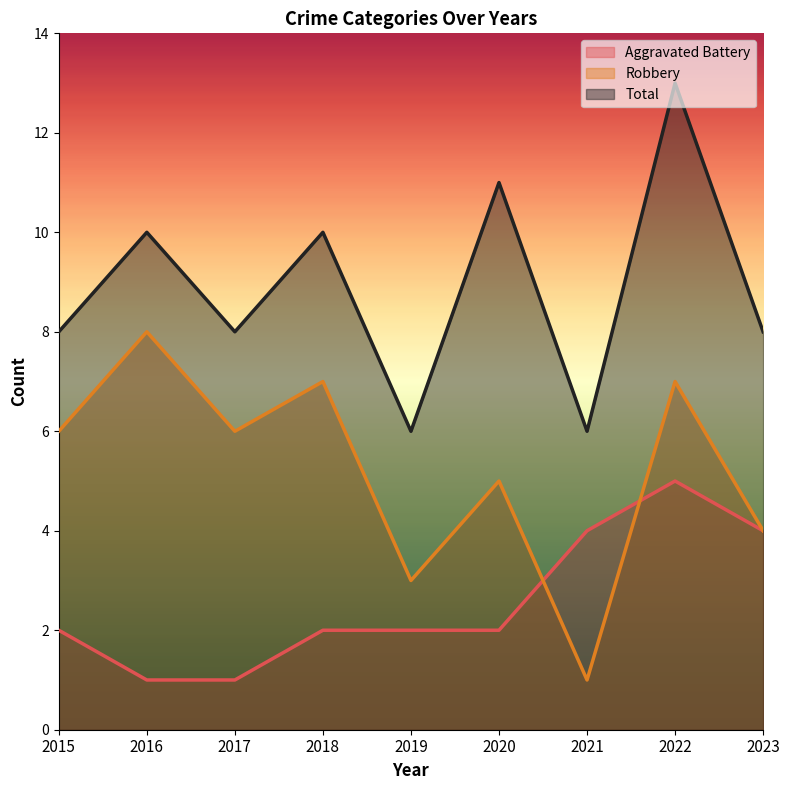

Is it true that Aggravated Battery equals 0 at 2017?

False